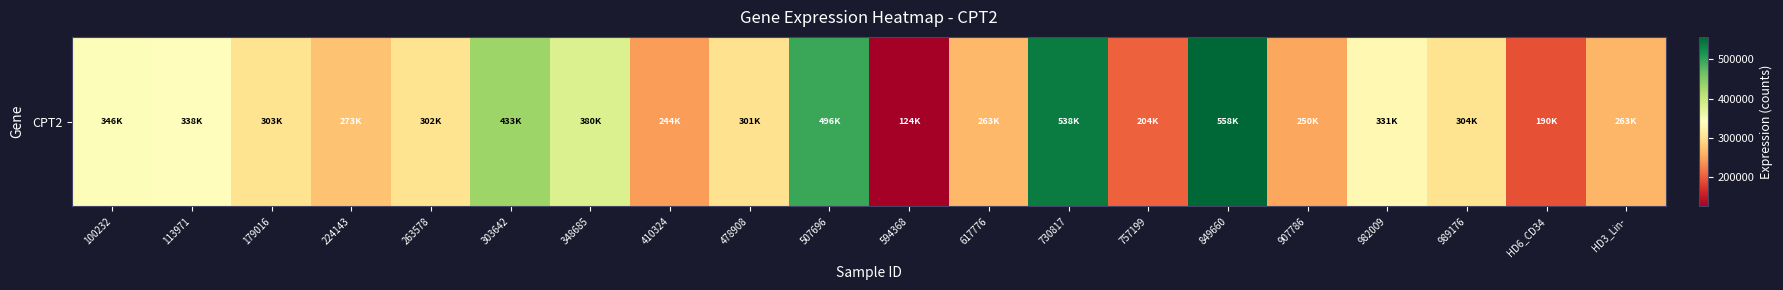

Which category has the highest value across all series?

849660